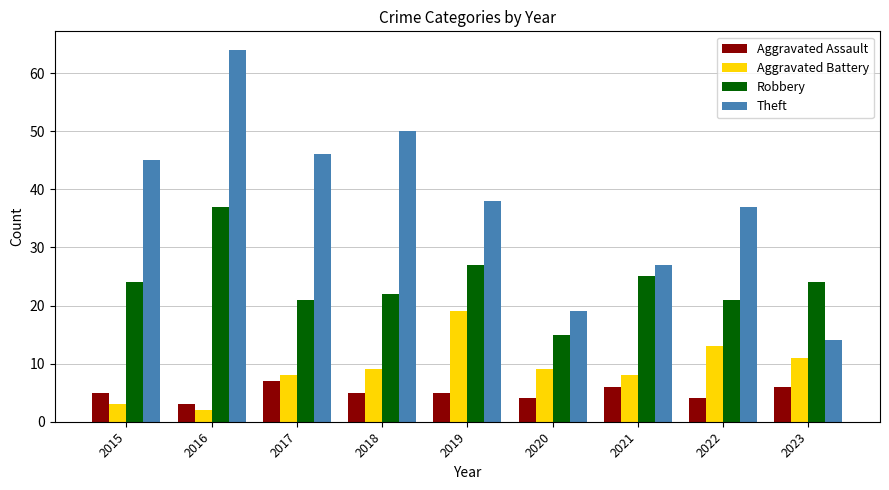

Reading left to right, transcribe all the data shown in this chart.

Aggravated Assault: 5	3	7	5	5	4	6	4	6
Aggravated Battery: 3	2	8	9	19	9	8	13	11
Robbery: 24	37	21	22	27	15	25	21	24
Theft: 45	64	46	50	38	19	27	37	14